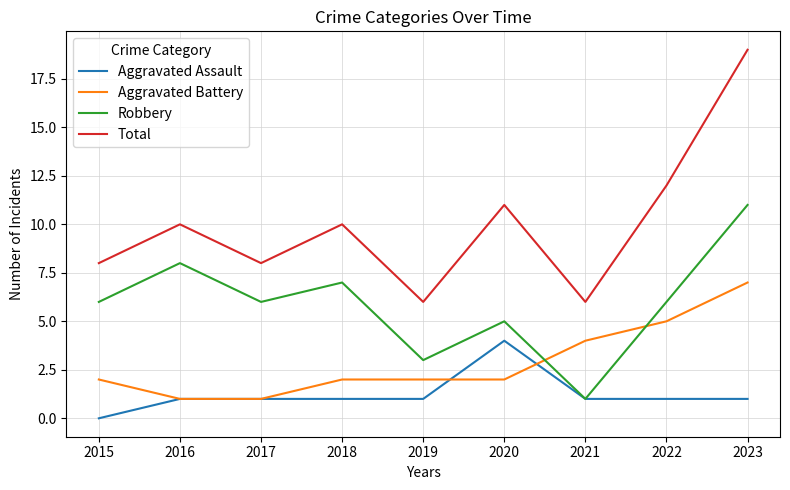

What is the highest value of the Aggravated Battery series?

7